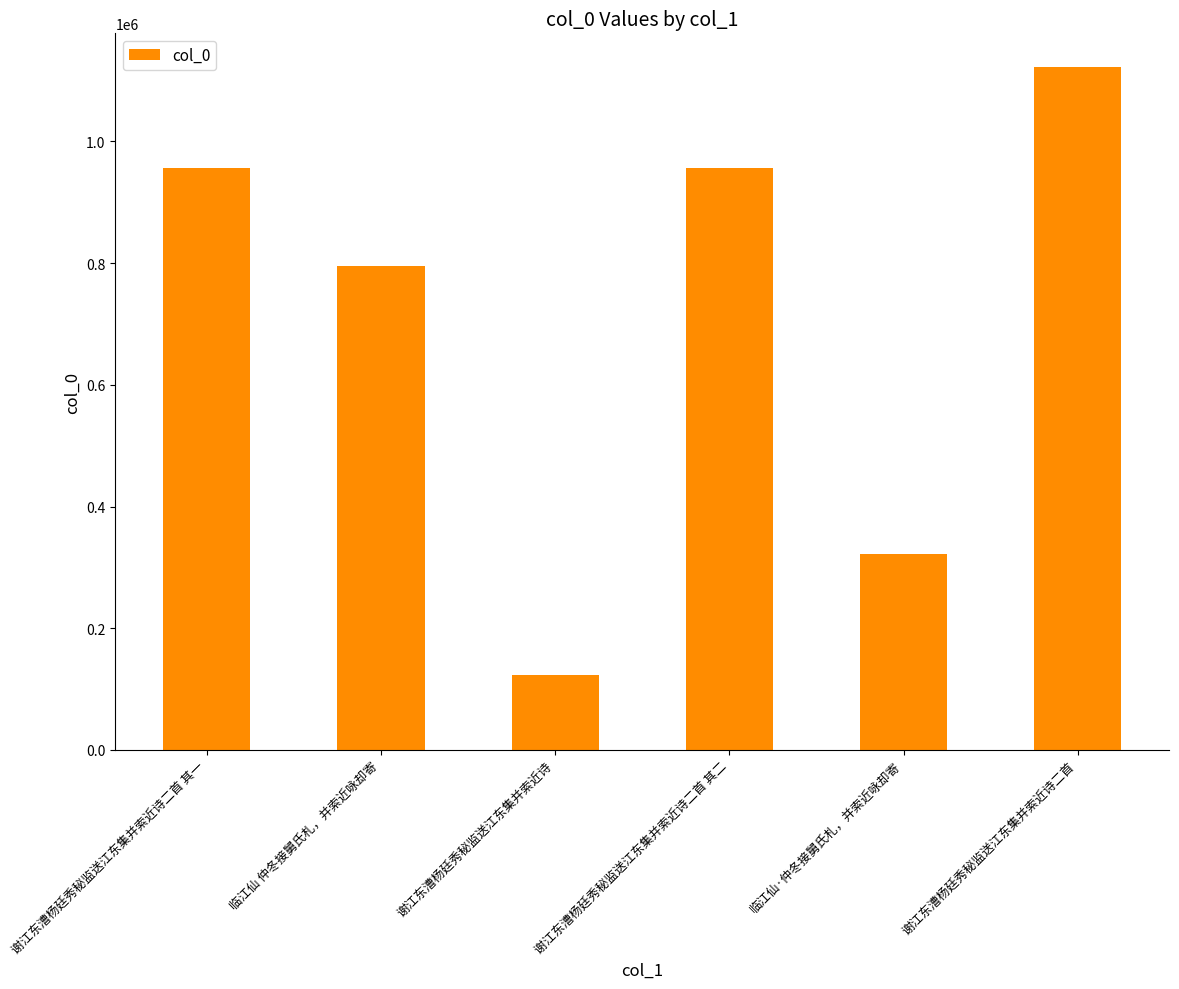

What position from the left is 临江仙 仲冬接舅氏札，并索近咏却寄?

2